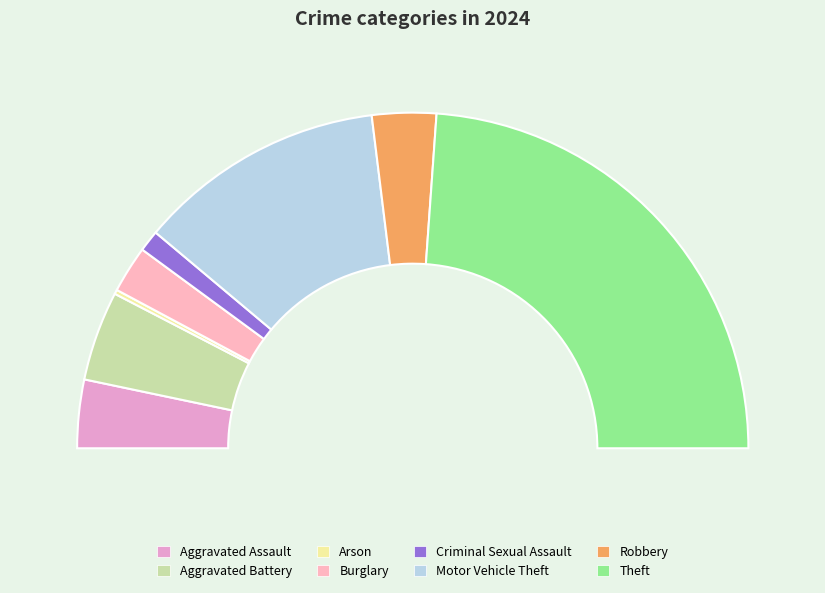

Rank the categories by value from highest to lowest.

Theft, Motor Vehicle Theft, Aggravated Battery, Aggravated Assault, Robbery, Burglary, Criminal Sexual Assault, Arson